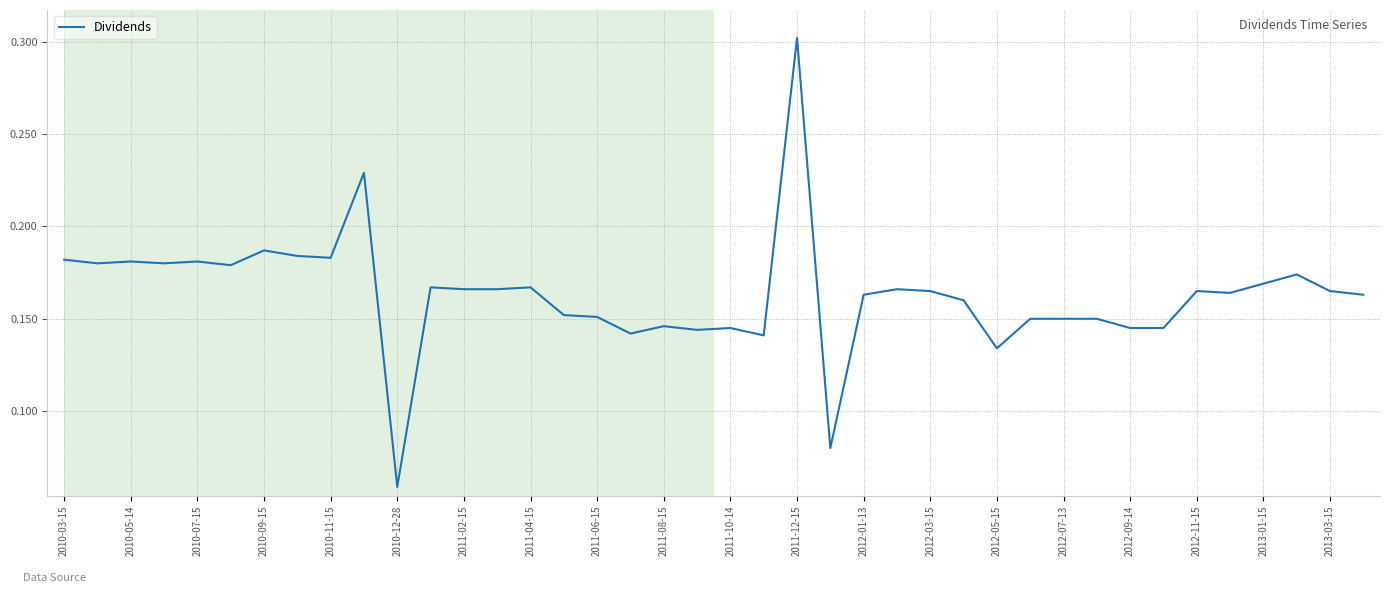

What is the greatest value displayed?

0.3